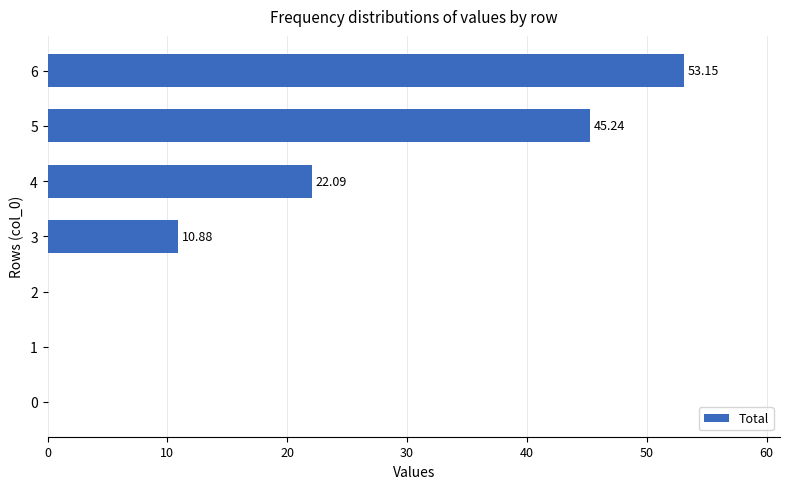

What is the change in value from 0 to 6?

+53.1